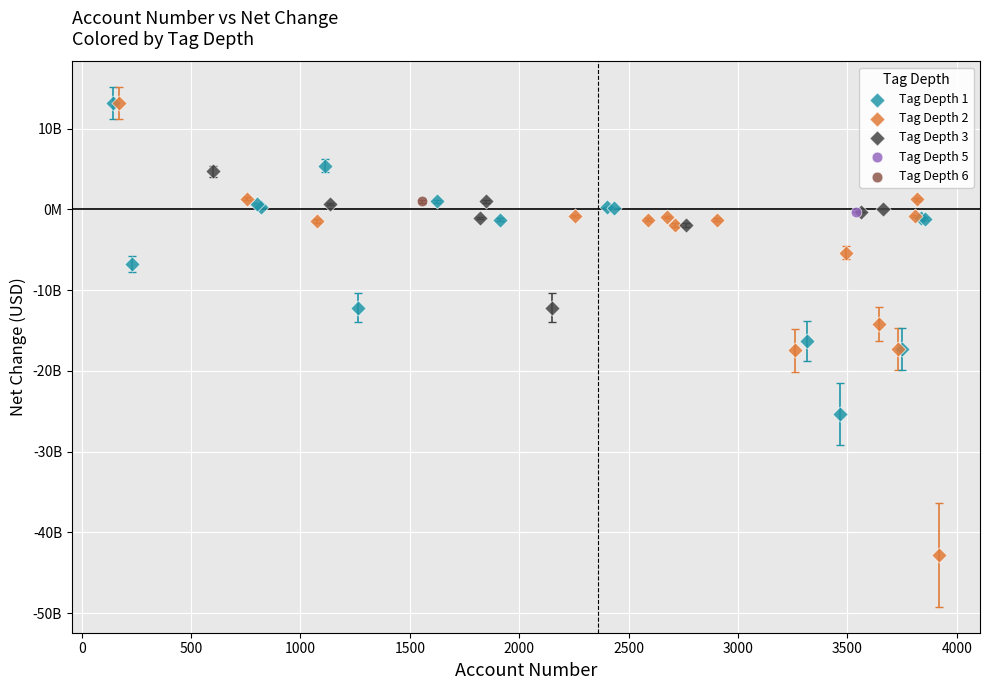

What are all the series names shown in the legend?

Tag Depth 1, Tag Depth 2, Tag Depth 3, Tag Depth 5, Tag Depth 6